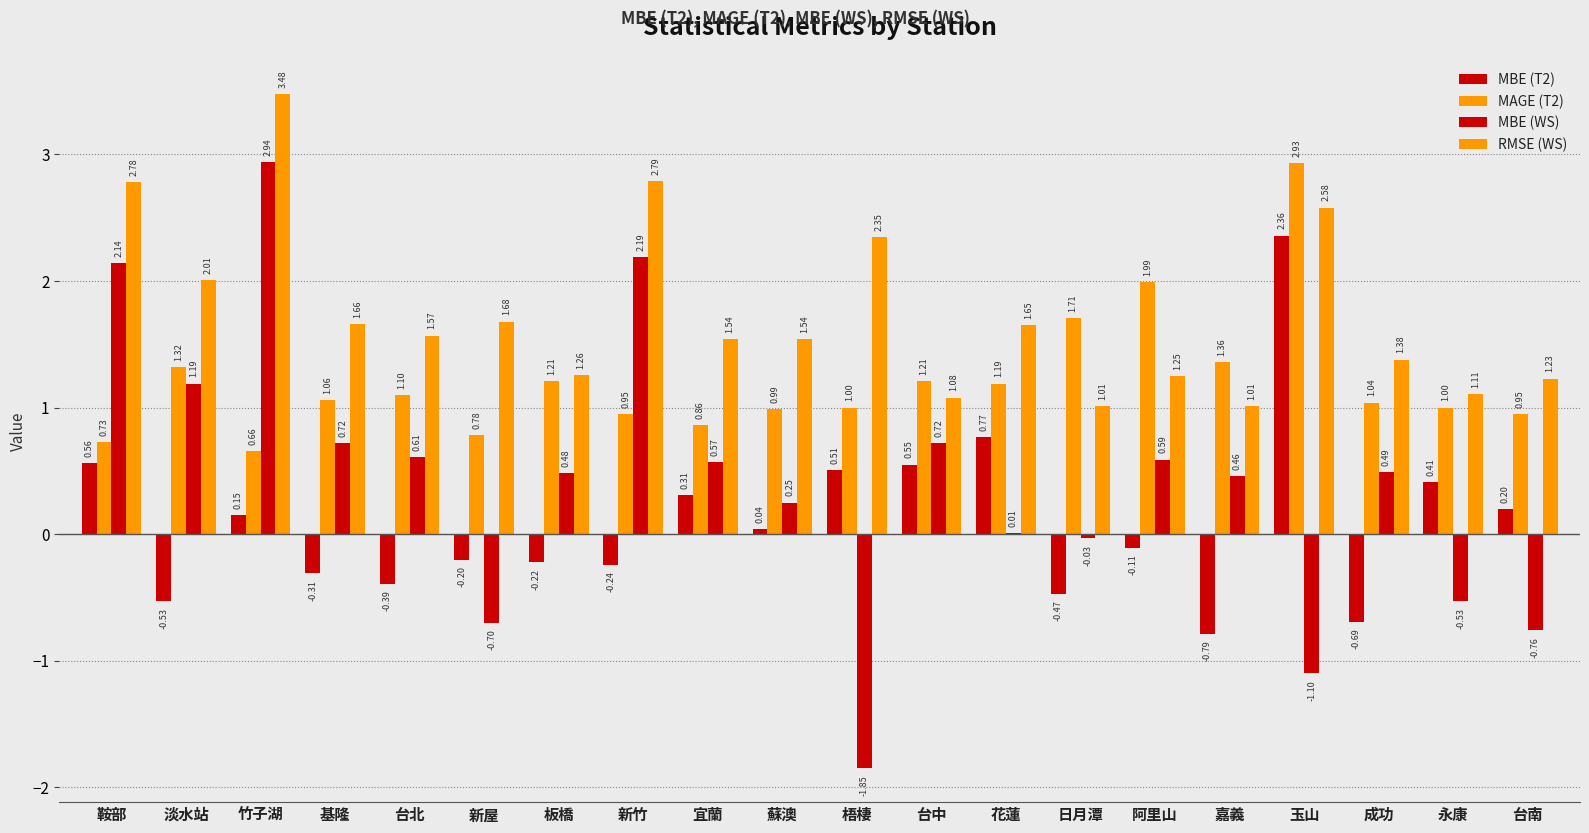

Count the number of categories in the chart.

20